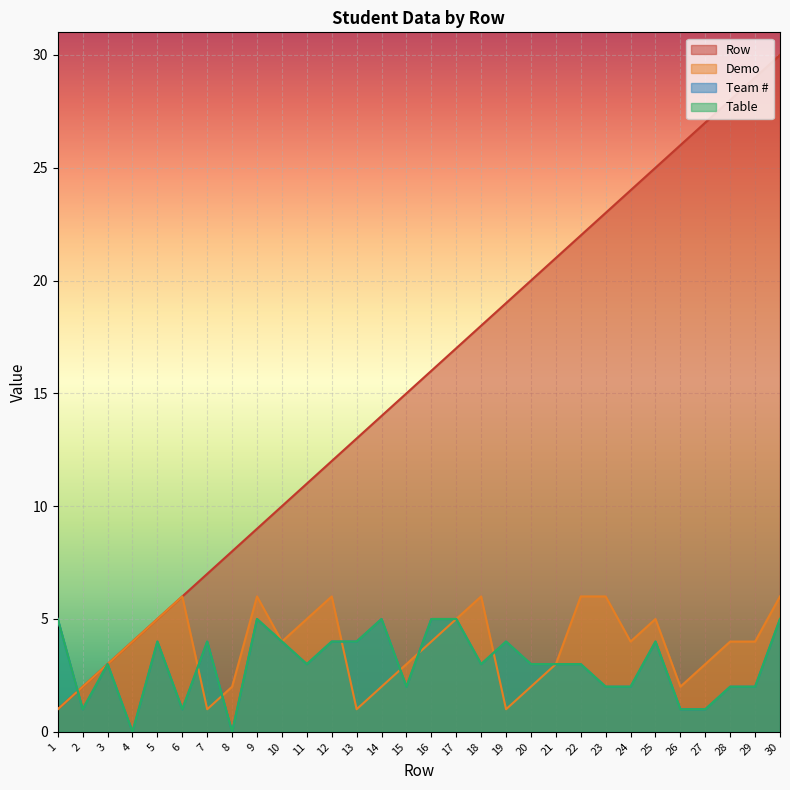

What value does the Table series have at 18?

3